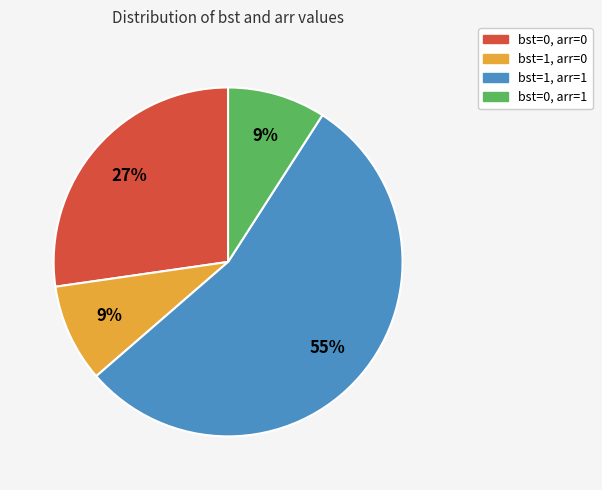

To the nearest percent, what percentage of the pie is bst=1, arr=1?

55%